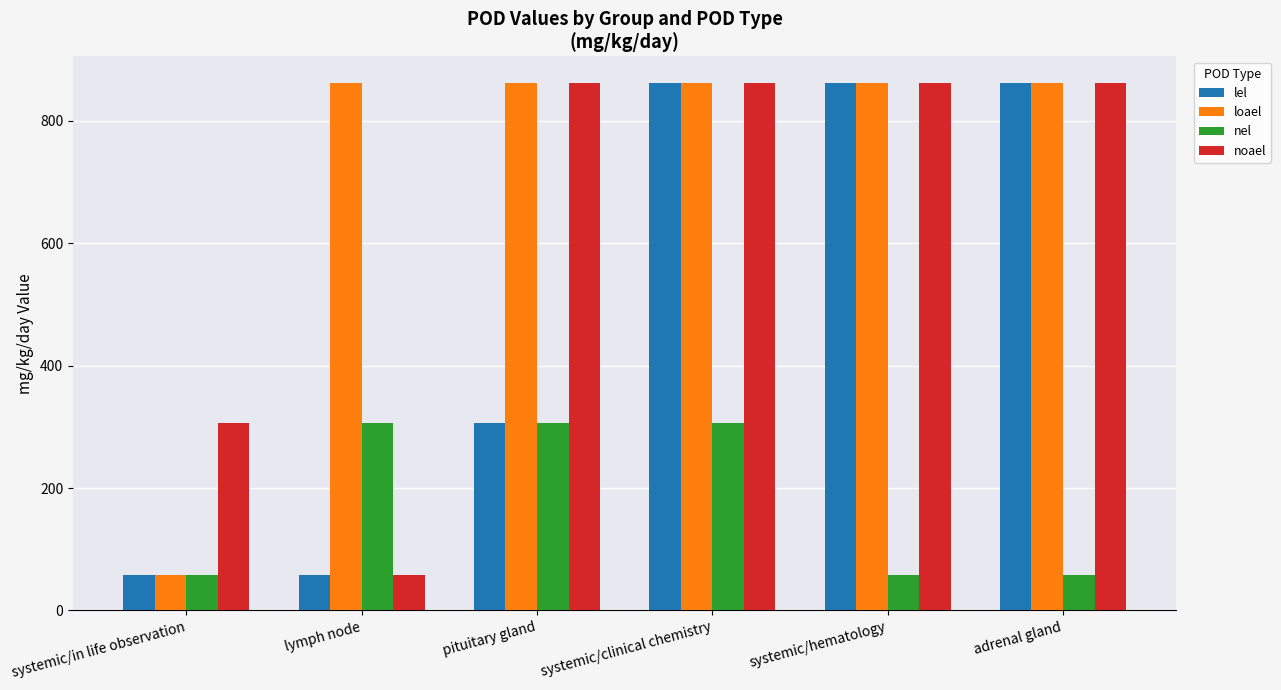

What is the maximum value shown in the chart?

862